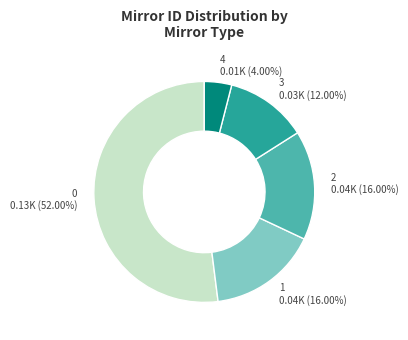

What is the ratio of the value at 0 0.13K (52.00%) to the value at 3 0.03K (12.00%)?

4.3